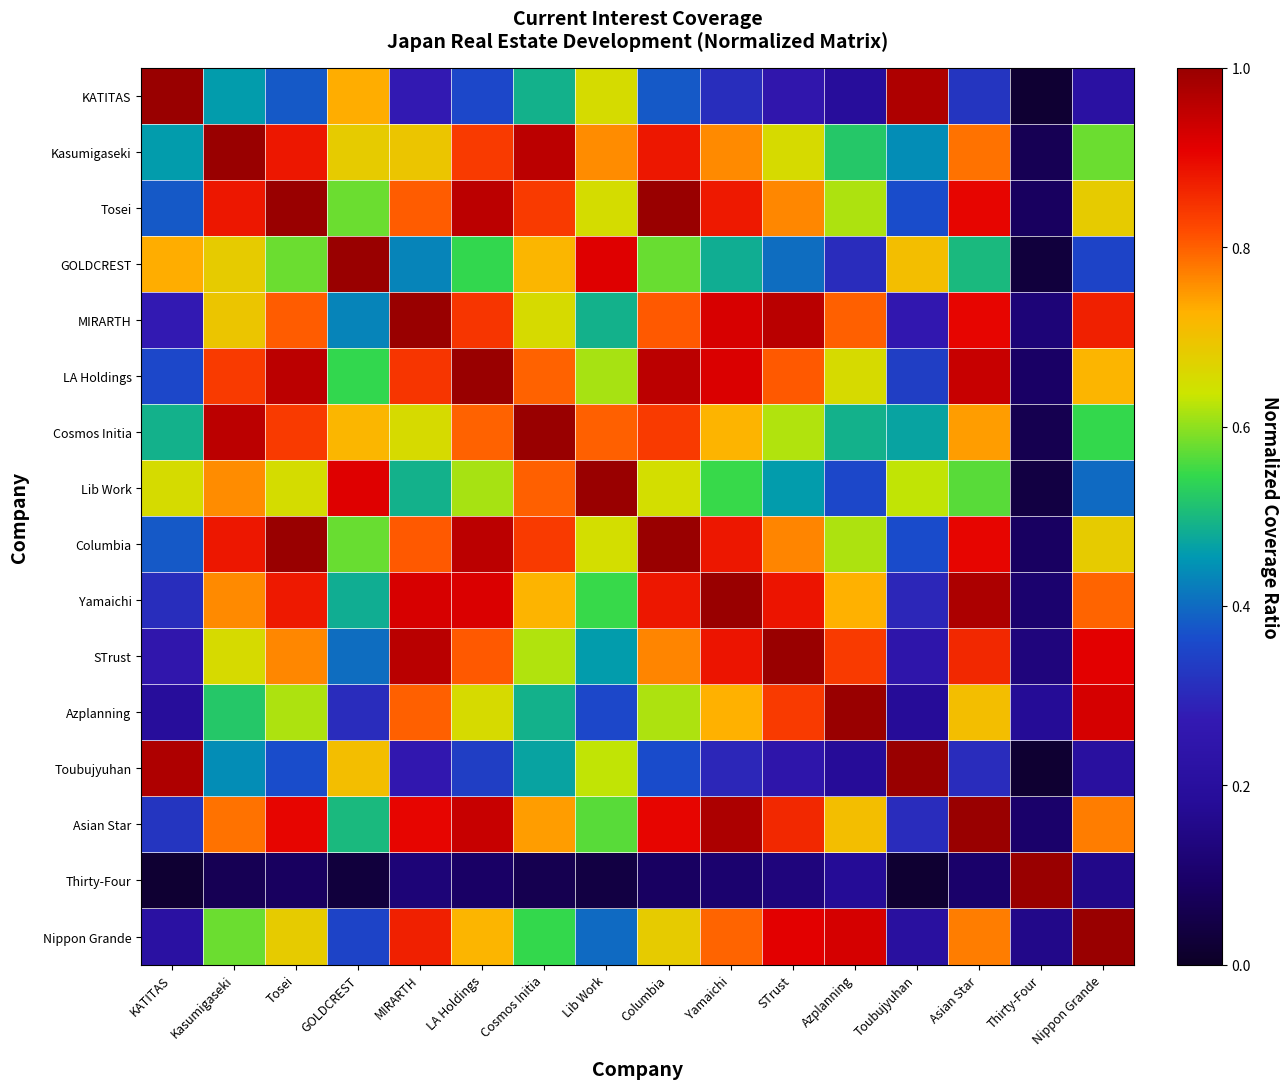

List the series in order of their peak value, lowest first.

KATITAS, Kasumigaseki, Tosei, GOLDCREST, MIRARTH, LA Holdings, Cosmos Initia, Lib Work, Columbia, Yamaichi, STrust, Azplanning, Toubujyuhan, Asian Star, Thirty-Four, Nippon Grande